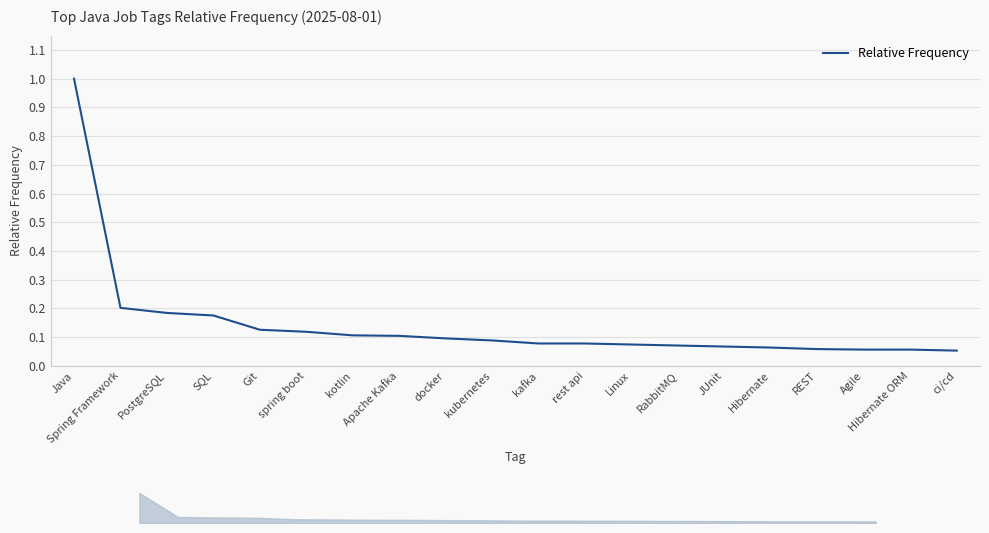

What is the value of the 16th point from the left?

0.1